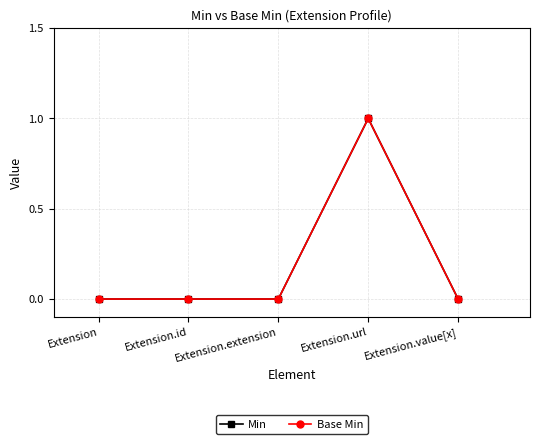

Does the chart have visible grid lines?

Yes